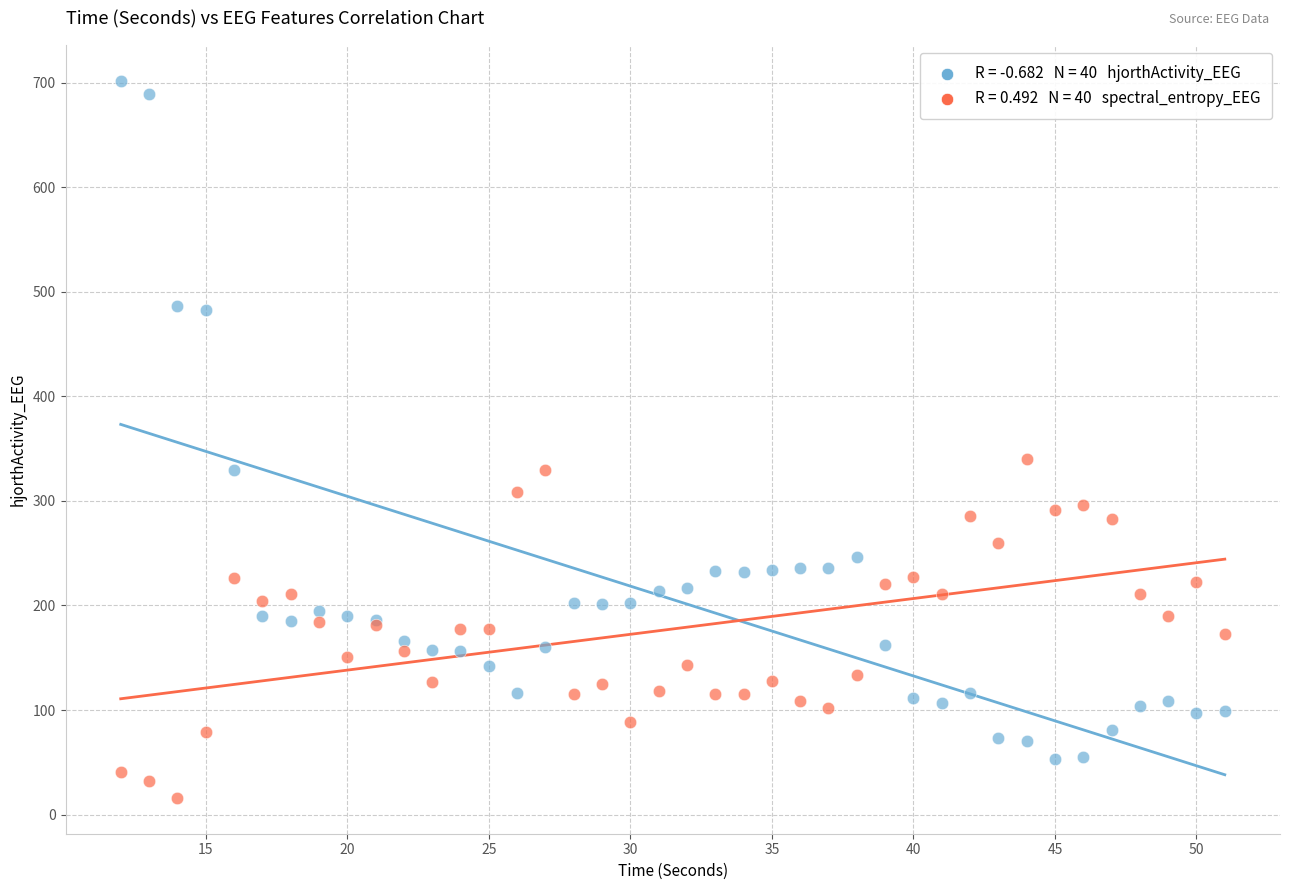

Across all series, what Y value is closest to 358?

340.2